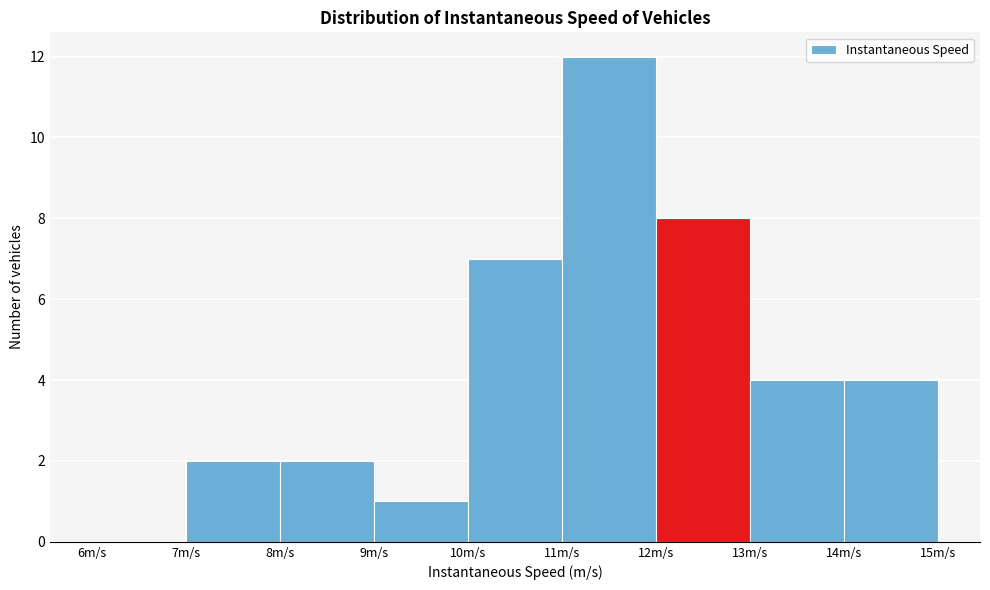

How tall is the bar that spans 8 to 9 on the x-axis? The values are not printed on the chart, so give them approximately, as read against the axis.

2